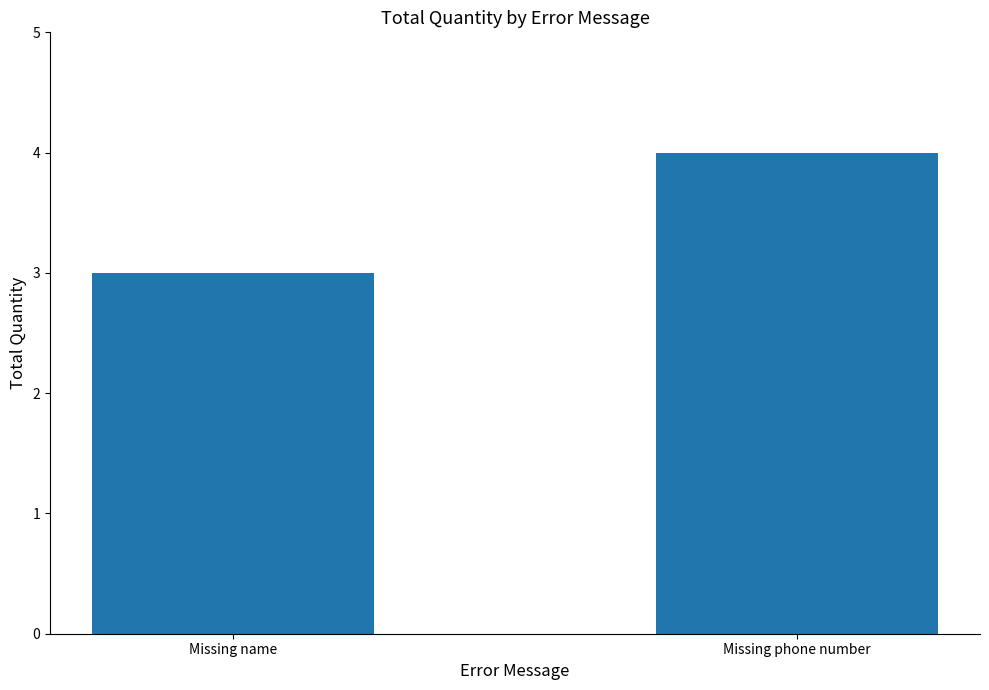

What is the average value?

4